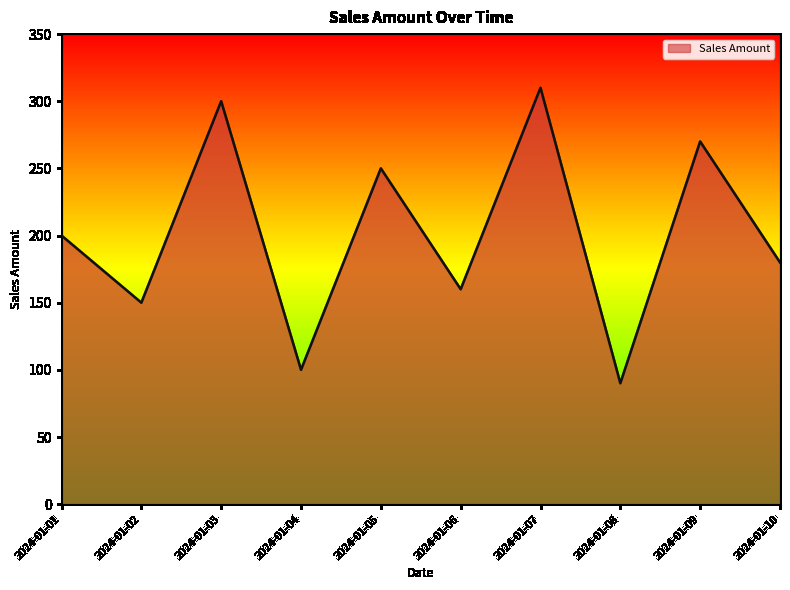

List the labels in order of value, largest first.

2024-01-07, 2024-01-03, 2024-01-09, 2024-01-05, 2024-01-01, 2024-01-10, 2024-01-06, 2024-01-02, 2024-01-04, 2024-01-08